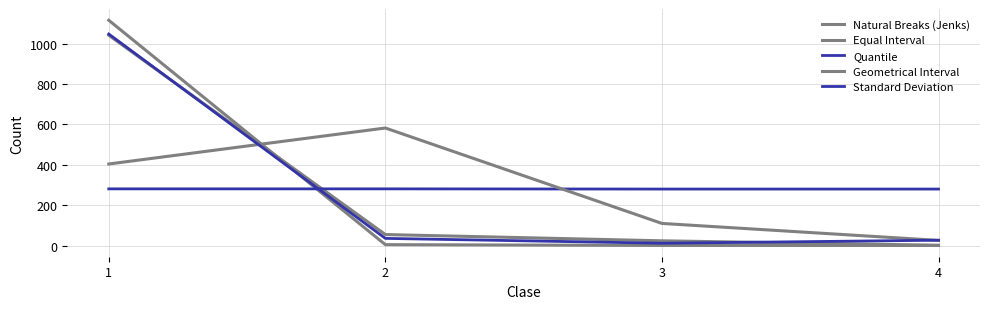

Where is Quantile nearest to the value 280?

3